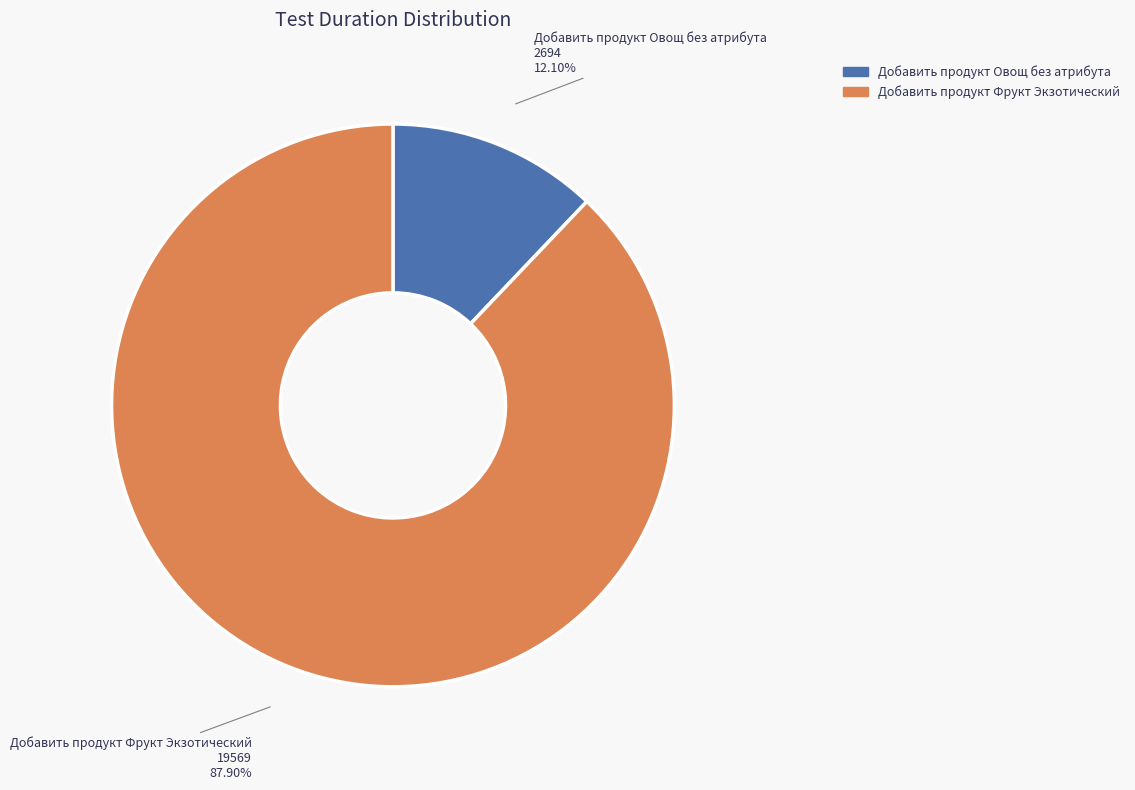

Does Добавить продукт Овощ без атрибута represent more than half of the total?

No